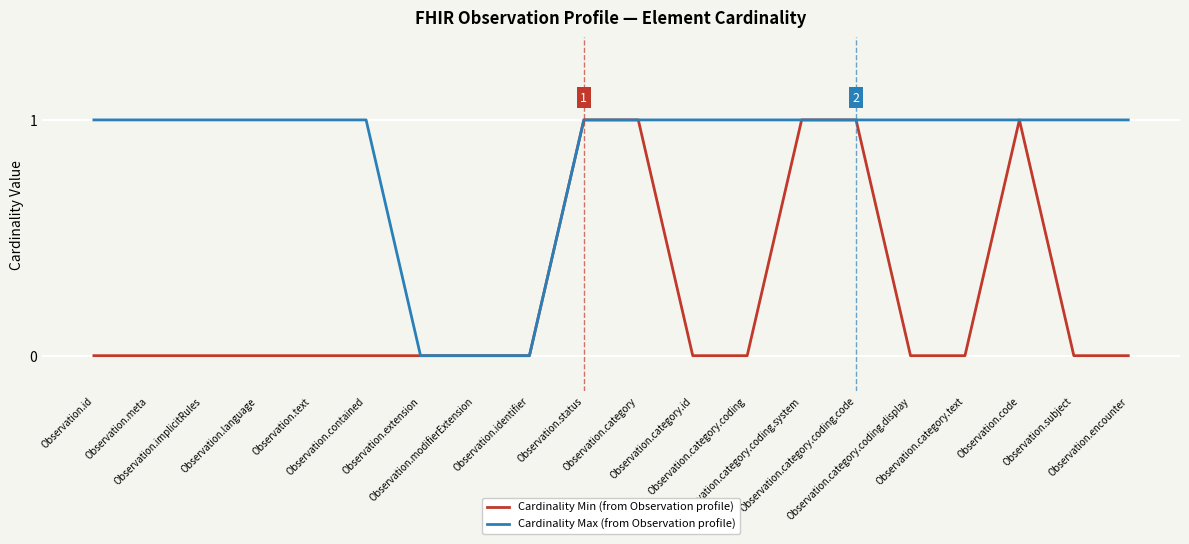

Which series has the largest total across all categories?

Cardinality Max (from Observation profile)